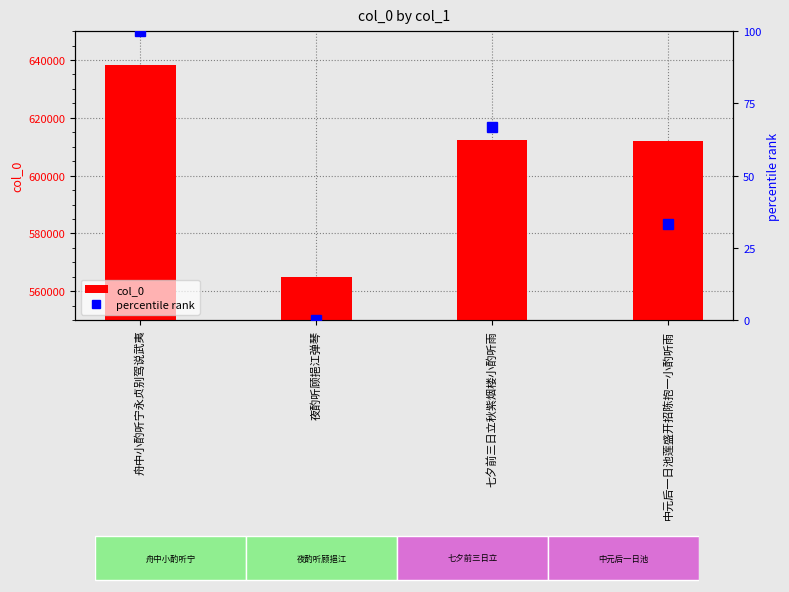

Is the value of percentile rank at 七夕前三日立秋紫烟楼小酌听雨 greater than the value of col_0 at 中元后一日池莲盛开招陈抱一小酌听雨?

No